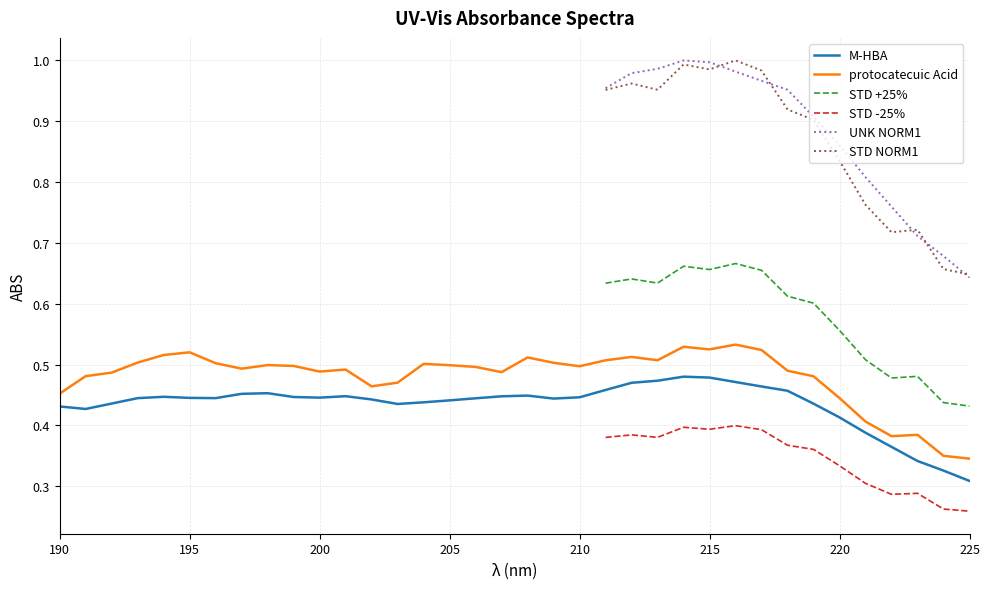

True or false: M-HBA has a value of 0.2 at 190.

False